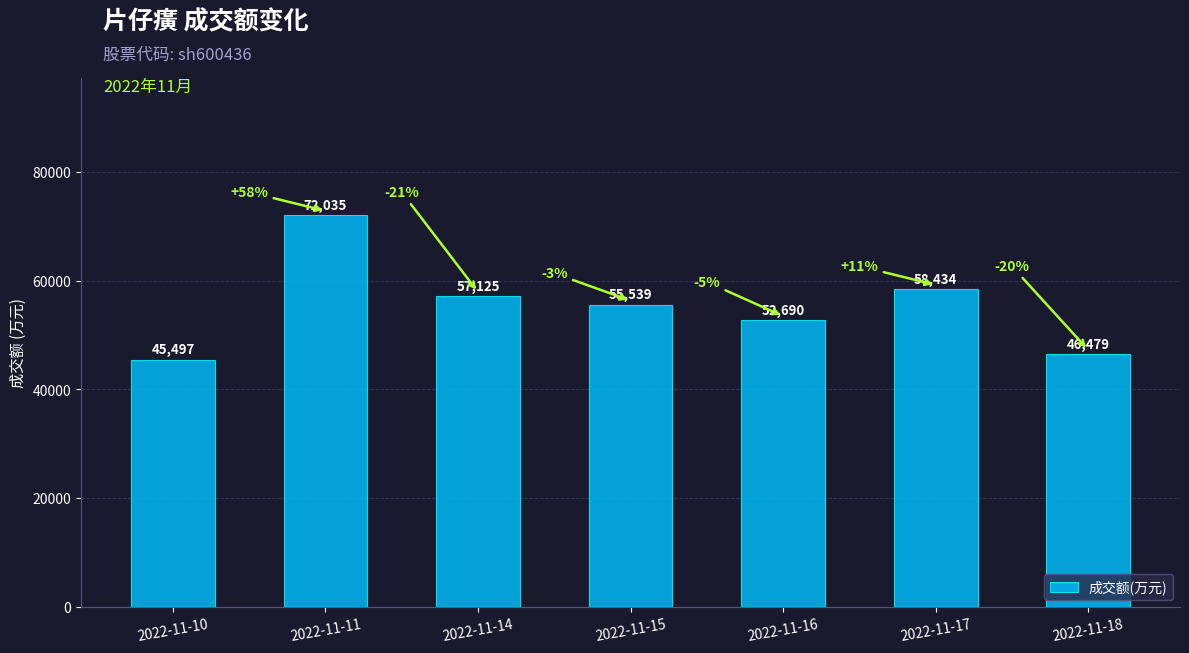

What is the average value?

55400